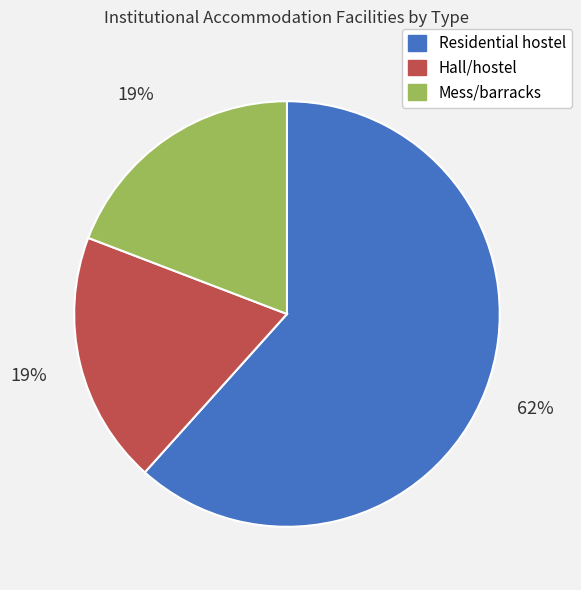

How many slices are in this pie chart?

3